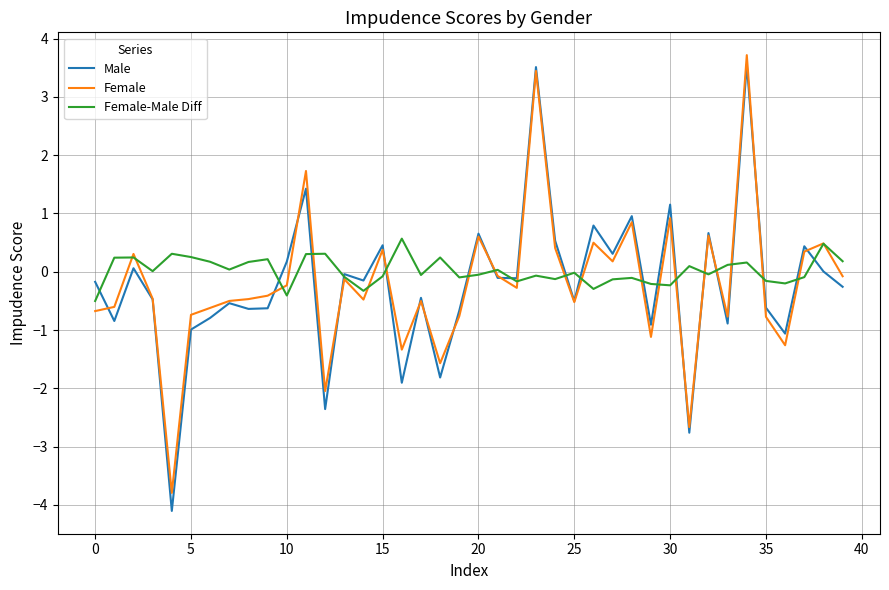

How many lines are shown in the chart?

3